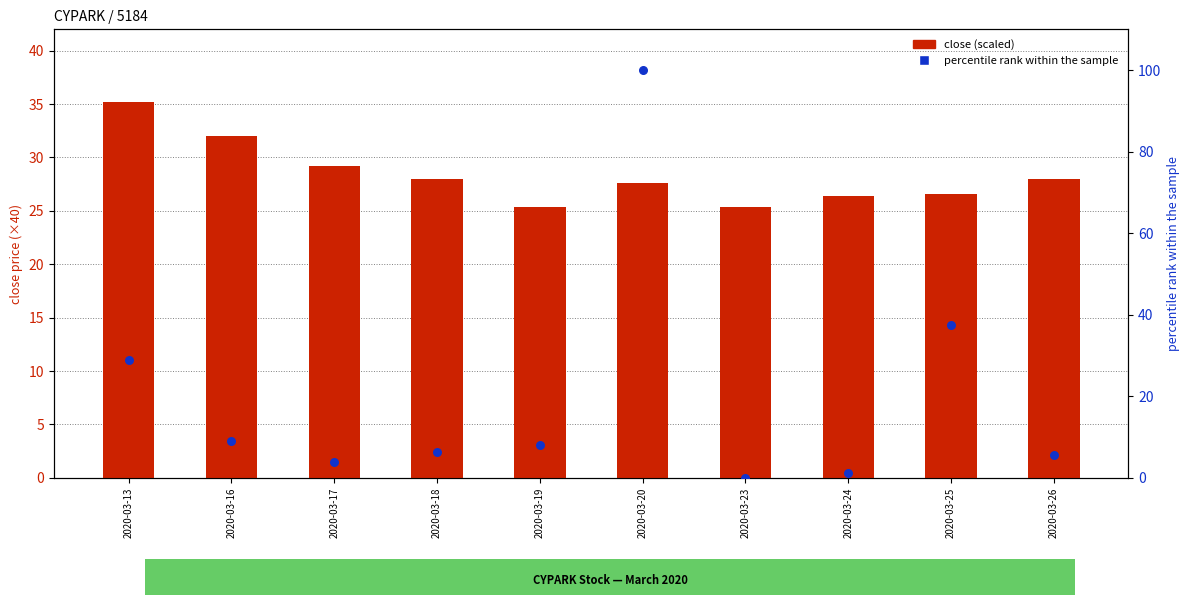

At how many categories does at least one series exceed 38?

1